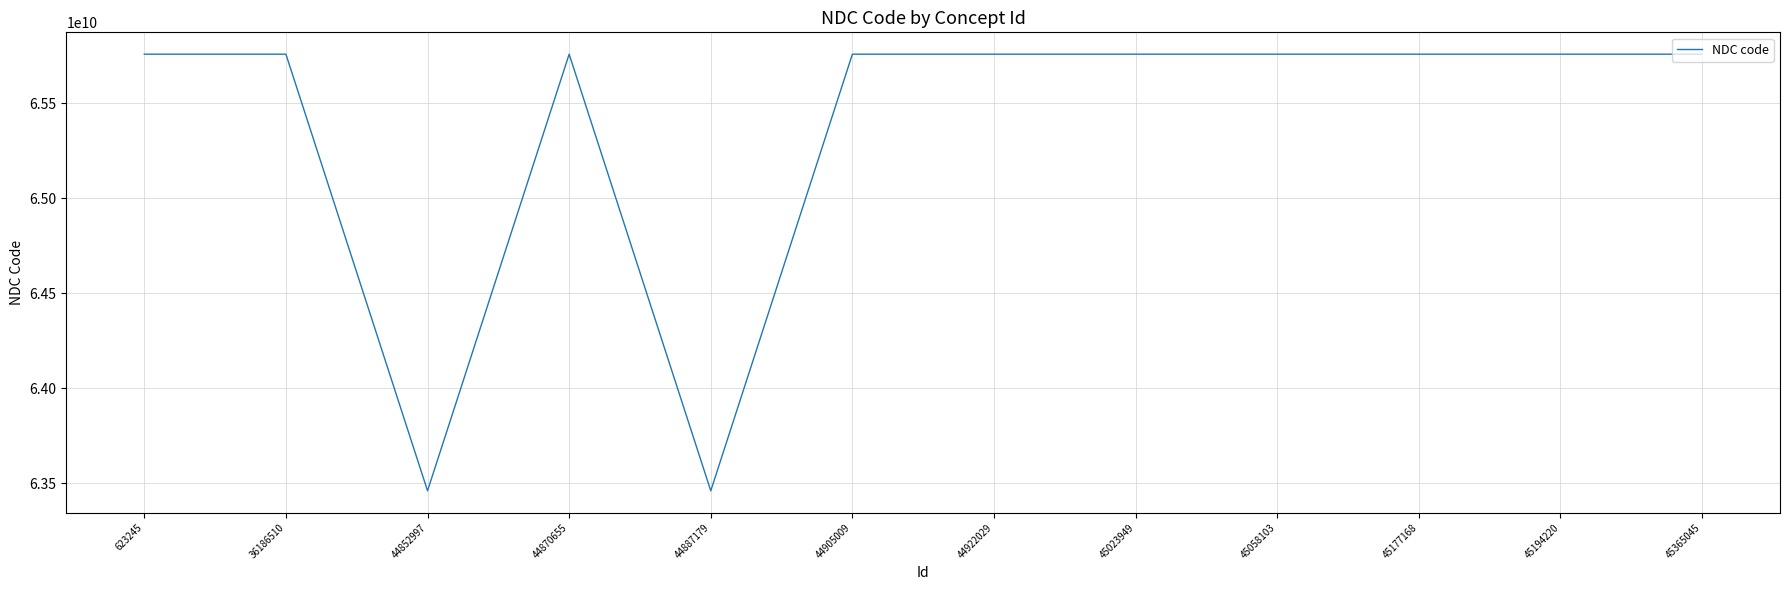

The value at 44887179 is 63459030042. True or false?

True